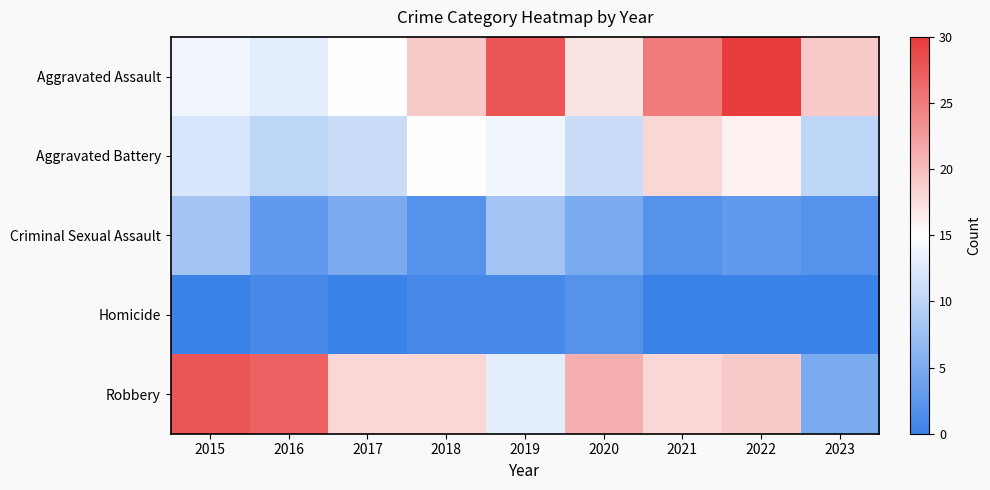

Which series has the largest range (max minus min)?

Robbery